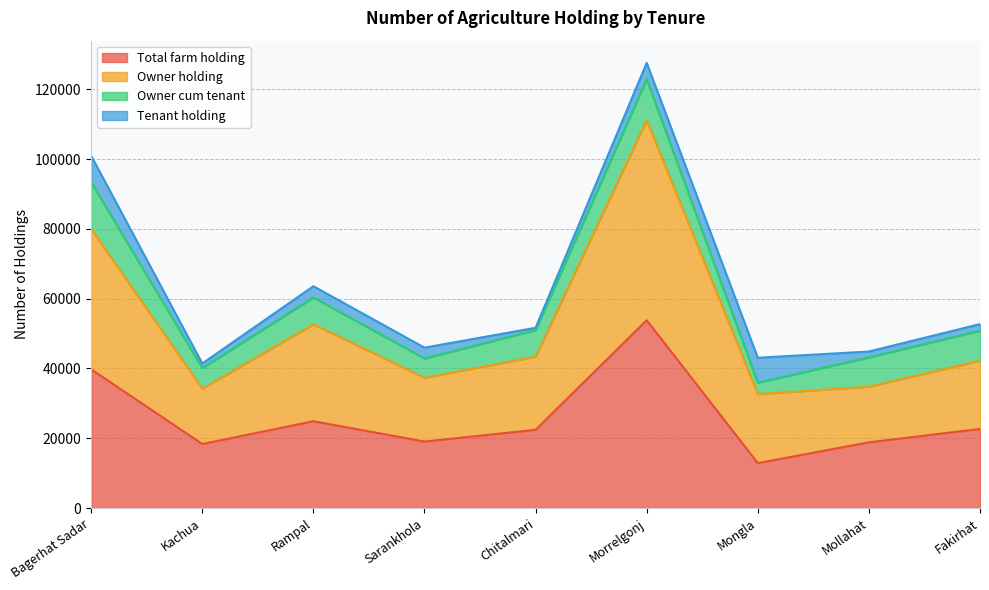

The value of Total farm holding at Rampal is 24873. True or false?

True